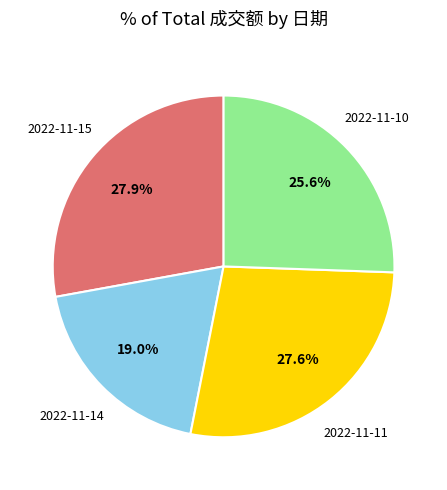

To the nearest percent, what percentage of the pie is 2022-11-15?

28%